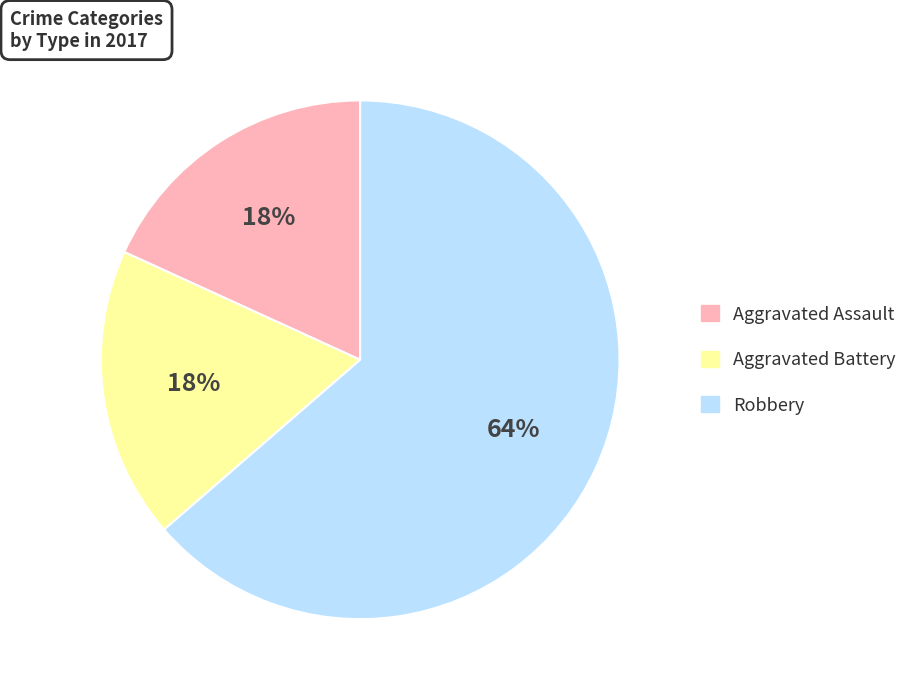

To the nearest percent, what is the average slice percentage?

33%